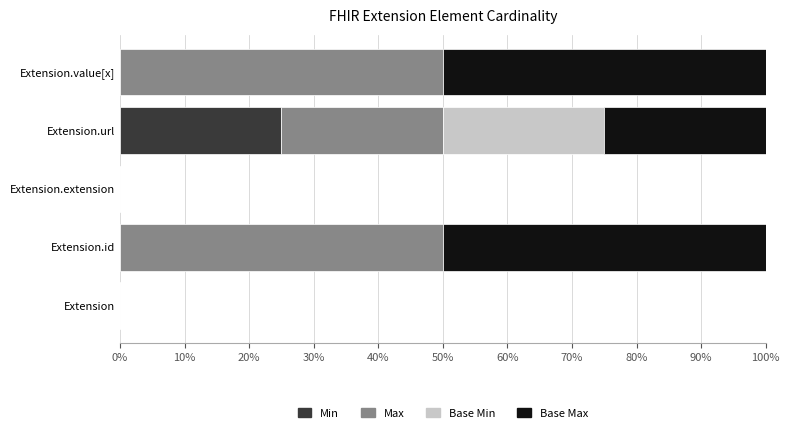

What is the highest value of the Min series?

25